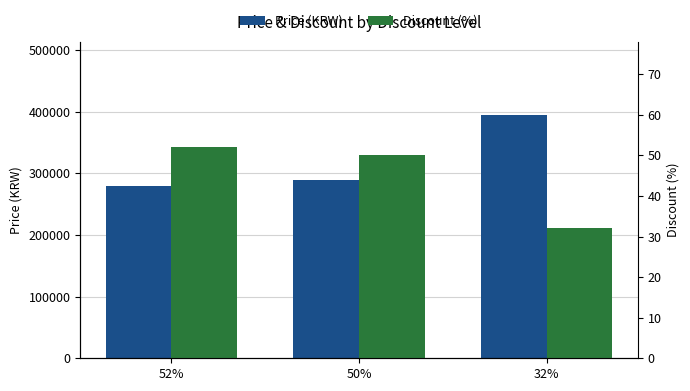

What is the label of the 2nd bar from the right?

50%